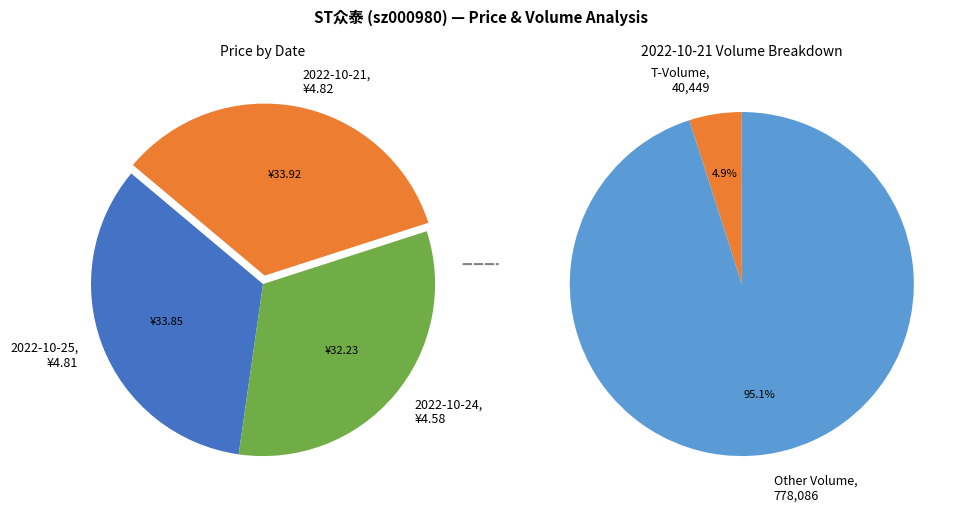

What percentage is the 2022-10-25 (564998) slice, to the nearest percent?

34%